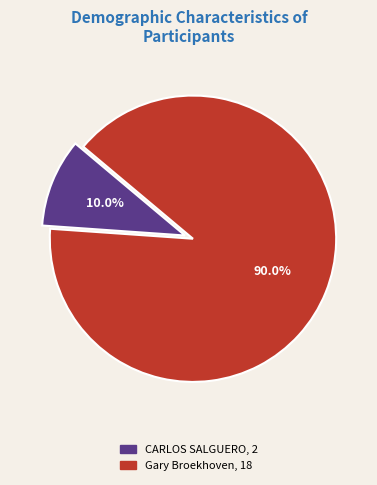

To the nearest percent, what is the difference between the largest and smallest slice percentages?

80%